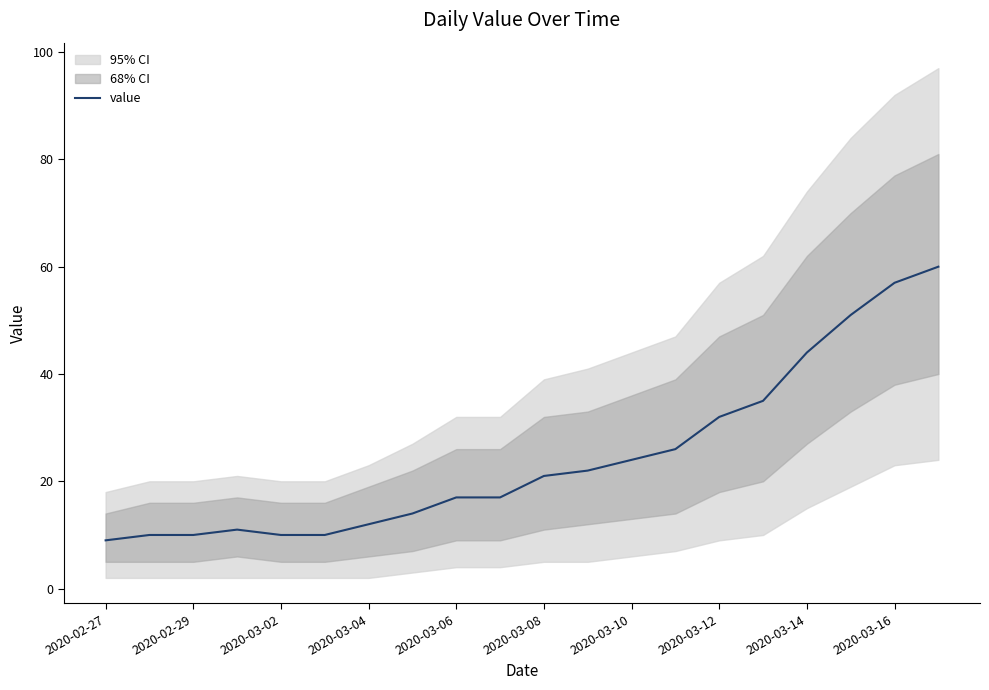

What position from the right is 19?

1